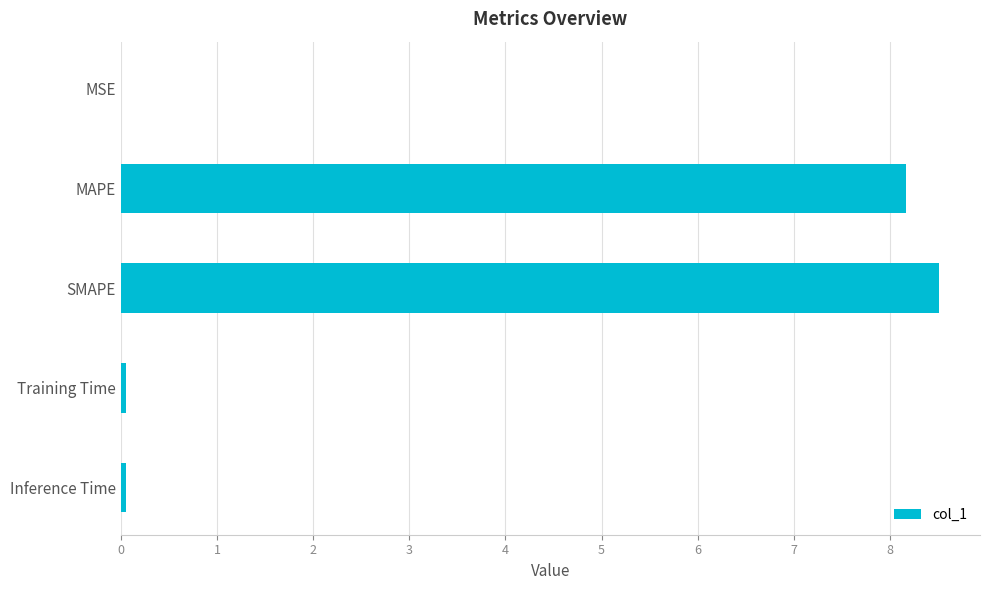

What is the sum of all values?

16.8